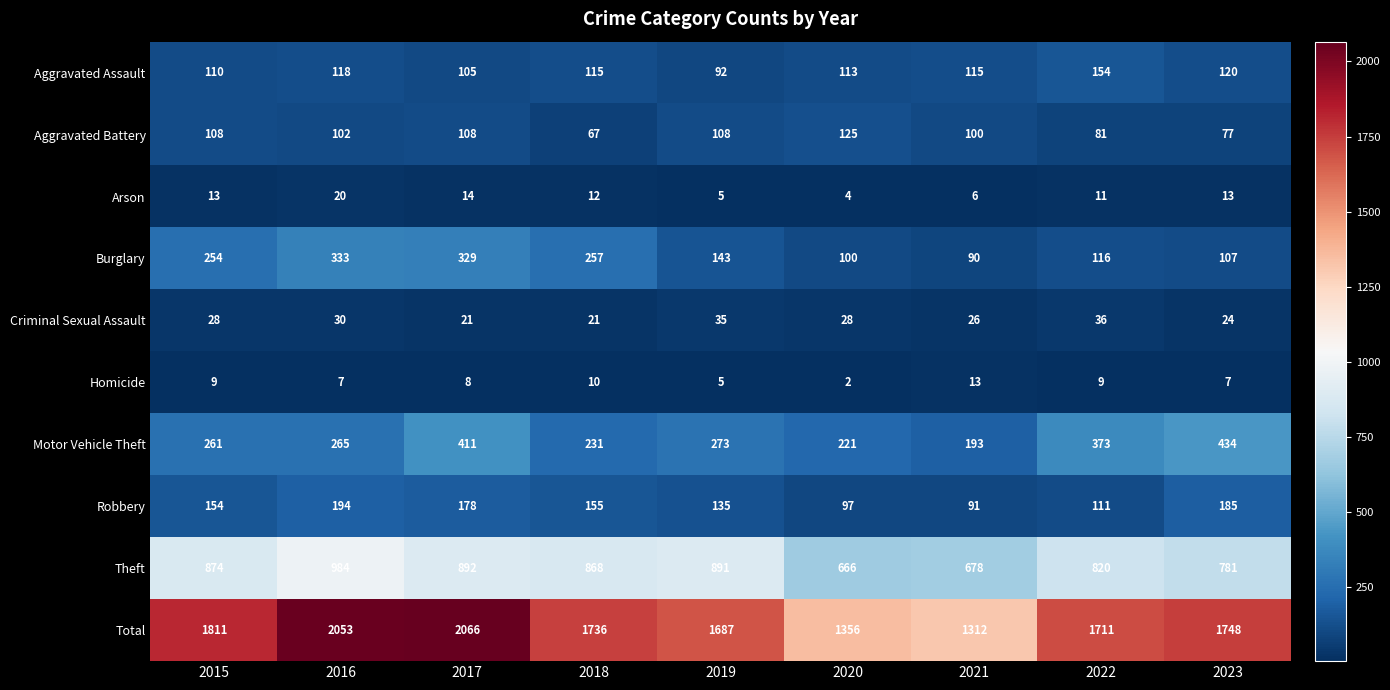

Rank the series by their maximum value, from lowest to highest.

Homicide, Arson, Criminal Sexual Assault, Aggravated Battery, Aggravated Assault, Robbery, Burglary, Motor Vehicle Theft, Theft, Total